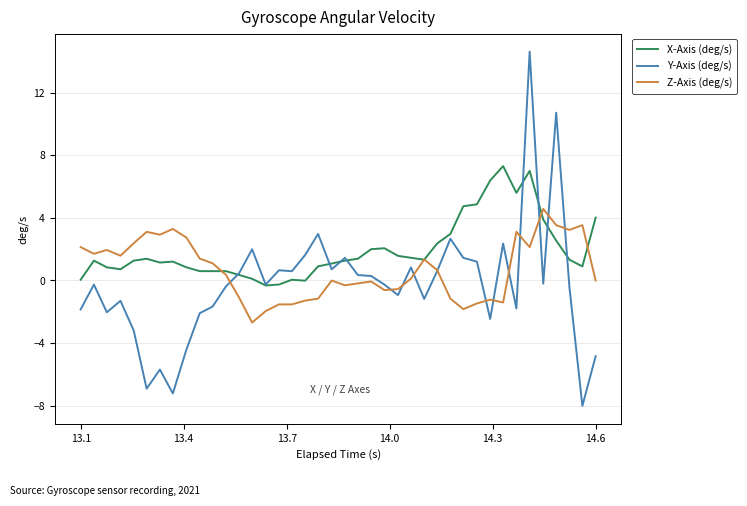

What is the greatest value displayed?

14.6